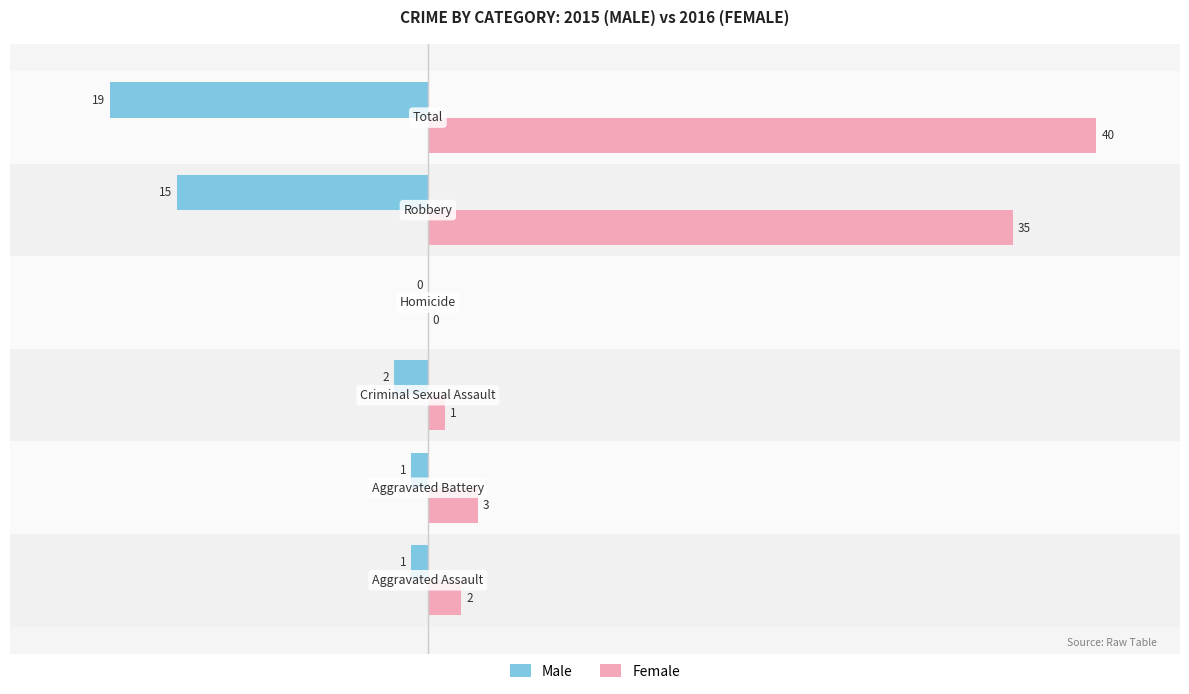

What is the highest value of the Female series?

40